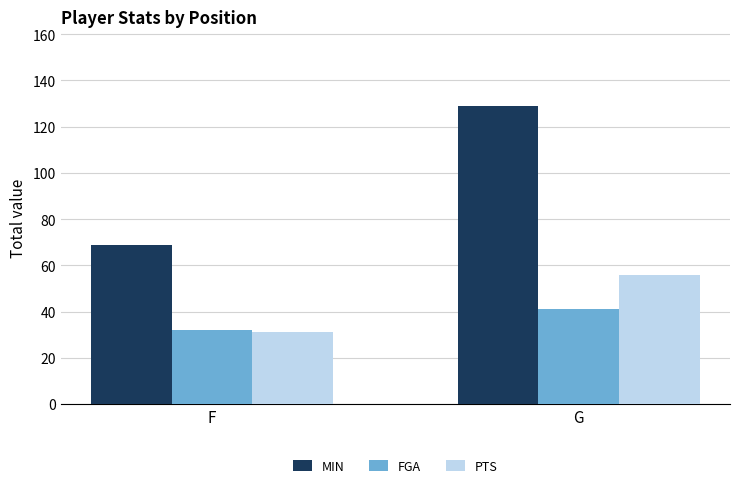

Count the MIN values in the range 69 to 129.

2